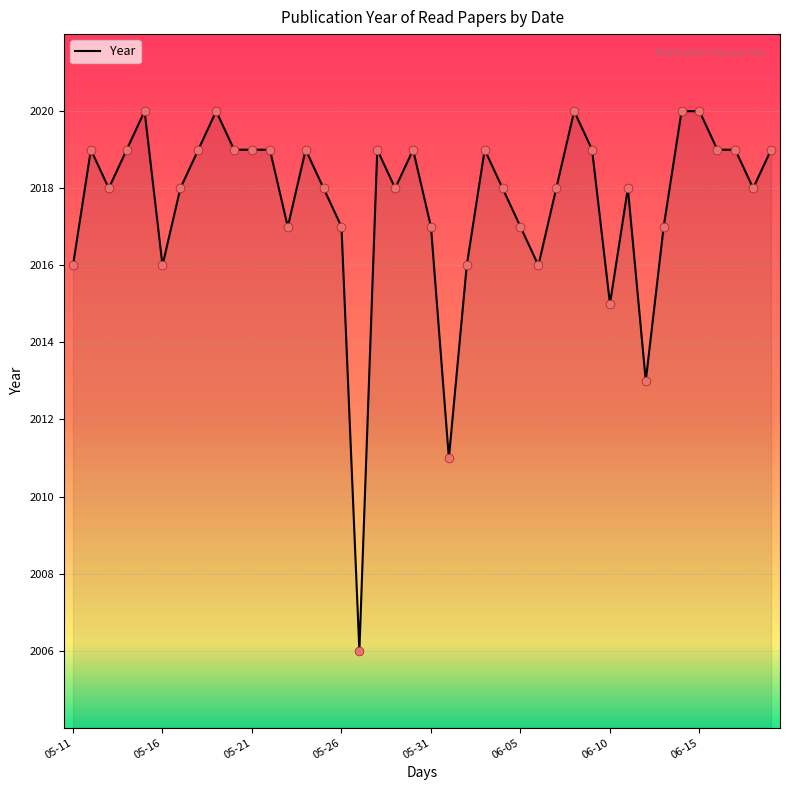

What is the maximum value shown in the chart?

2020